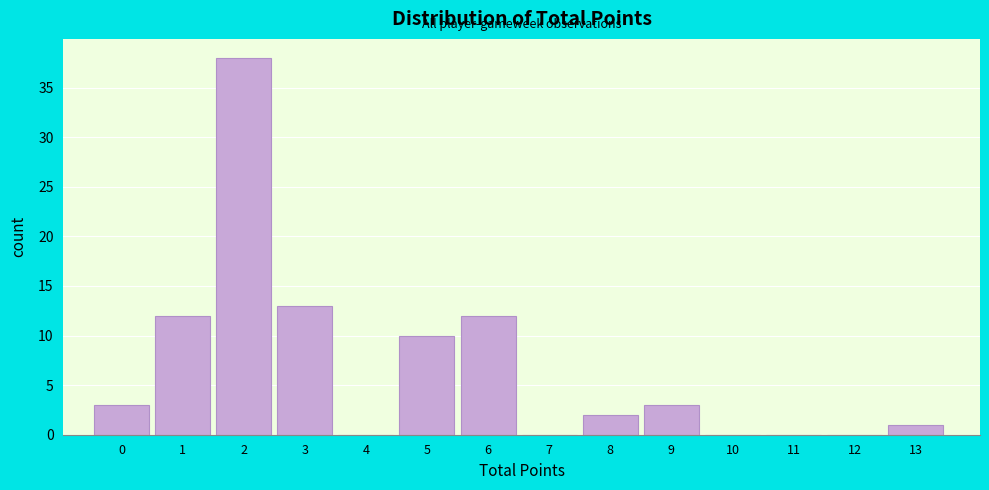

Reading right to left, extract all data points from this chart.

13=1	12=0	11=0	10=0	9=3	8=2	7=0	6=12	5=10	4=0	3=13	2=38	1=12	0=3